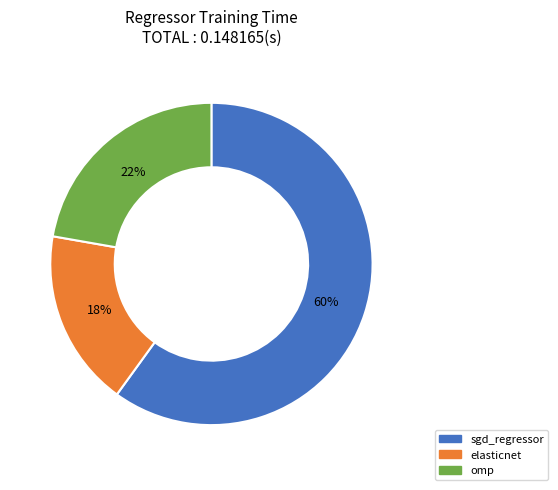

Count the number of slices in the pie.

3